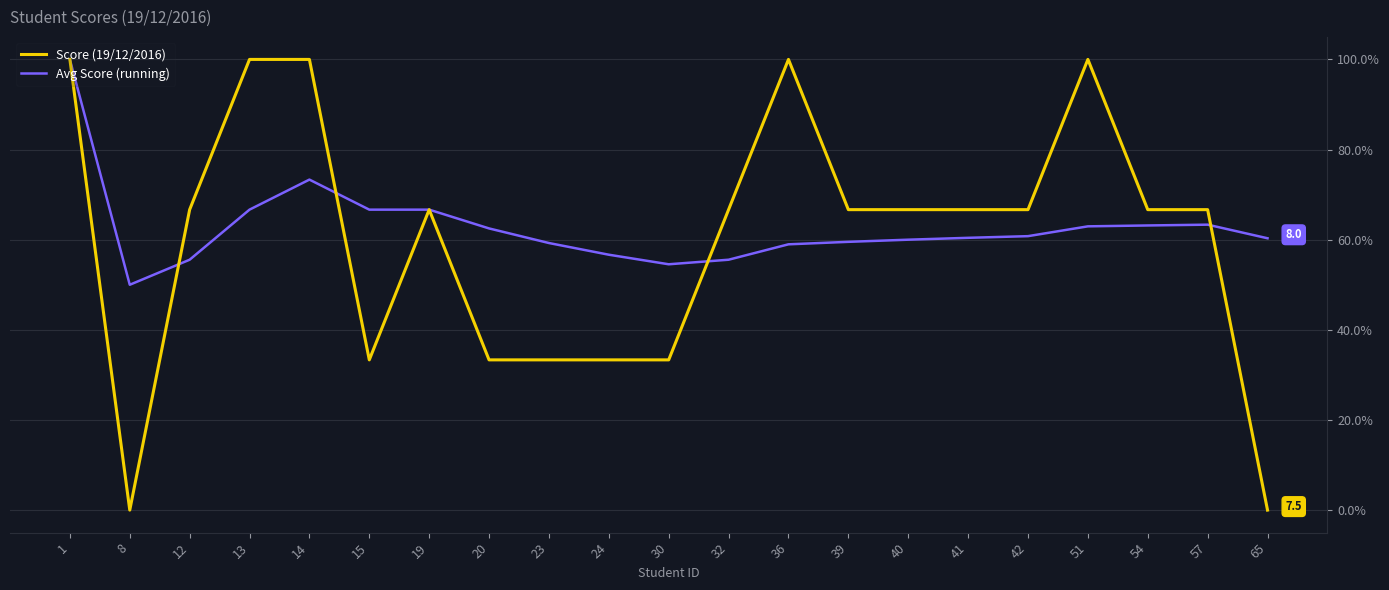

True or false: Score (19/12/2016) and Avg Score (running) intersect in this chart.

True